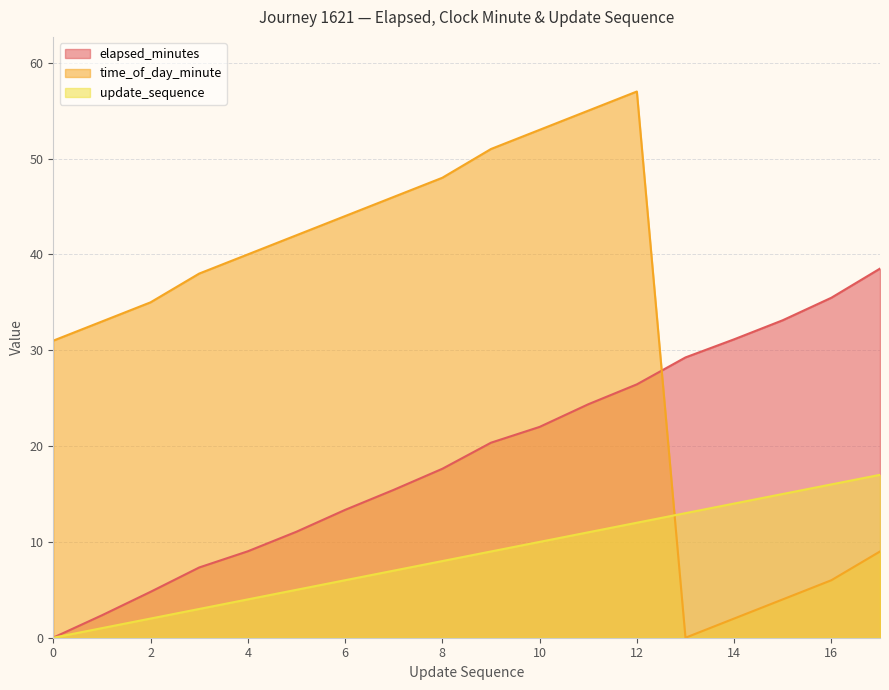

Reading right to left, extract all data points from this chart.

elapsed_minutes: 38.5	35.5	33.1	31.1	29.2	26.4	24.4	22.0	20.4	17.6	15.4	13.3	11.1	9.0	7.3	4.8	2.3	0.0
time_of_day_minute: 9.0	6.0	4.0	2.0	0.0	57.0	55.0	53.0	51.0	48.0	46.0	44.0	42.0	40.0	38.0	35.0	33.0	31.0
update_sequence: 17.0	16.0	15.0	14.0	13.0	12.0	11.0	10.0	9.0	8.0	7.0	6.0	5.0	4.0	3.0	2.0	1.0	0.0